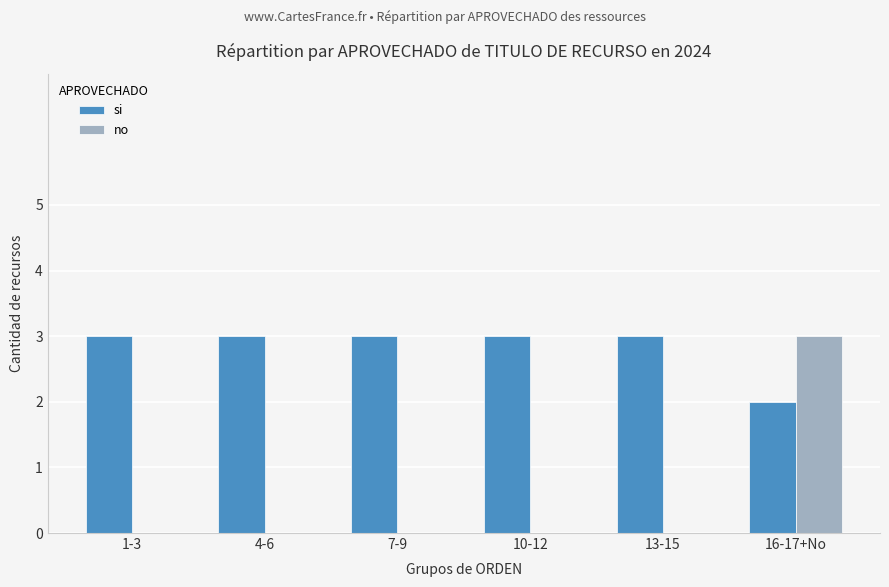

The no series shows 1 at 4-6. True or false?

False